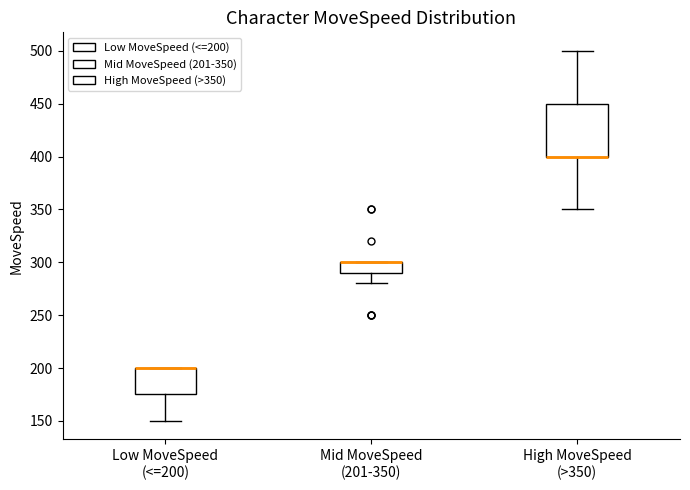

Where is the lower edge of the box for Mid MoveSpeed (201-350) on the y-axis? The values are not printed on the chart, so give them approximately, as read against the axis.

290